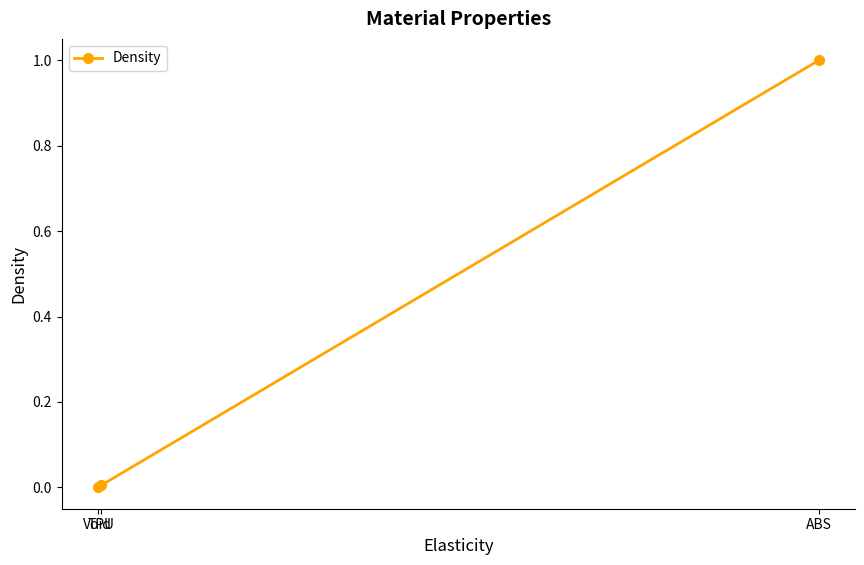

Is this an area chart (filled region under the line)?

No